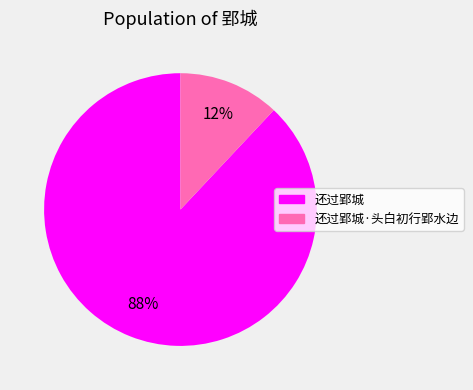

Count the number of slices in the pie.

2